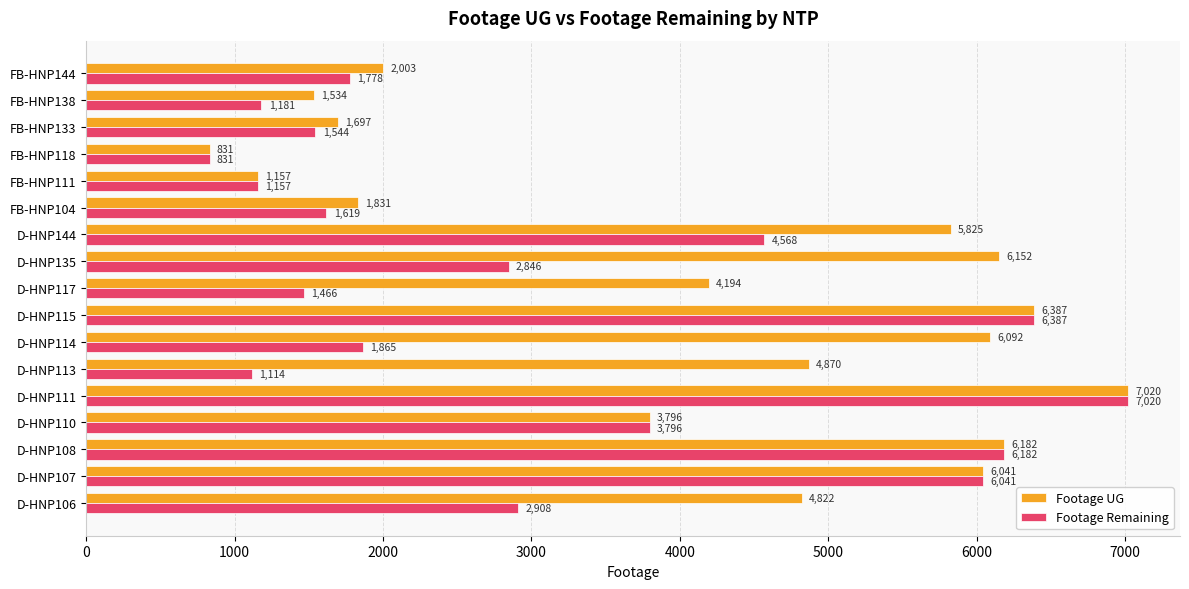

True or false: Footage UG has a value of 6387 at D-HNP115.

True